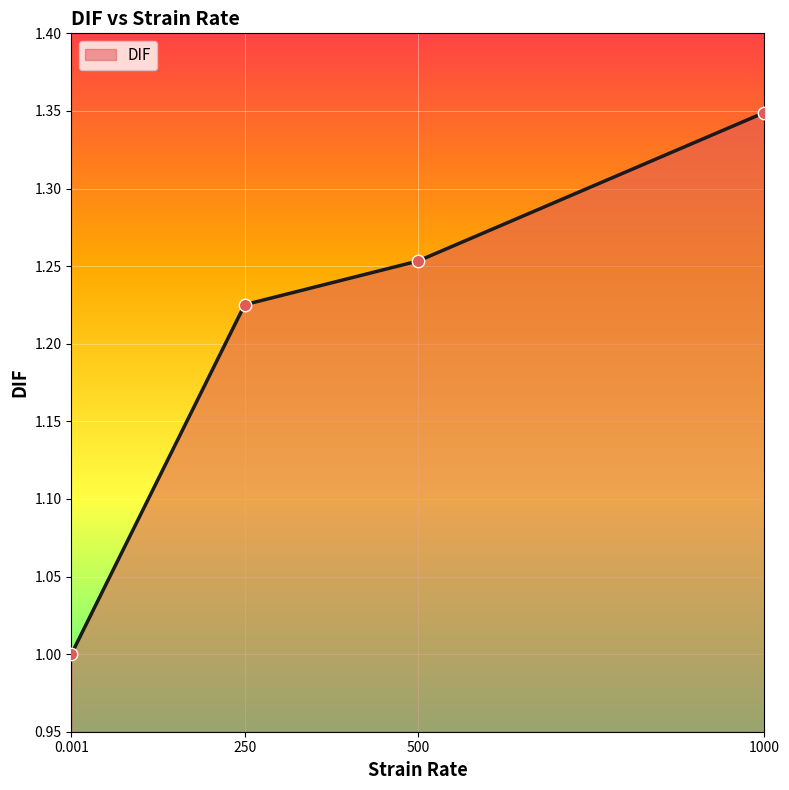

Between 250 and 1000, which is larger?

1000